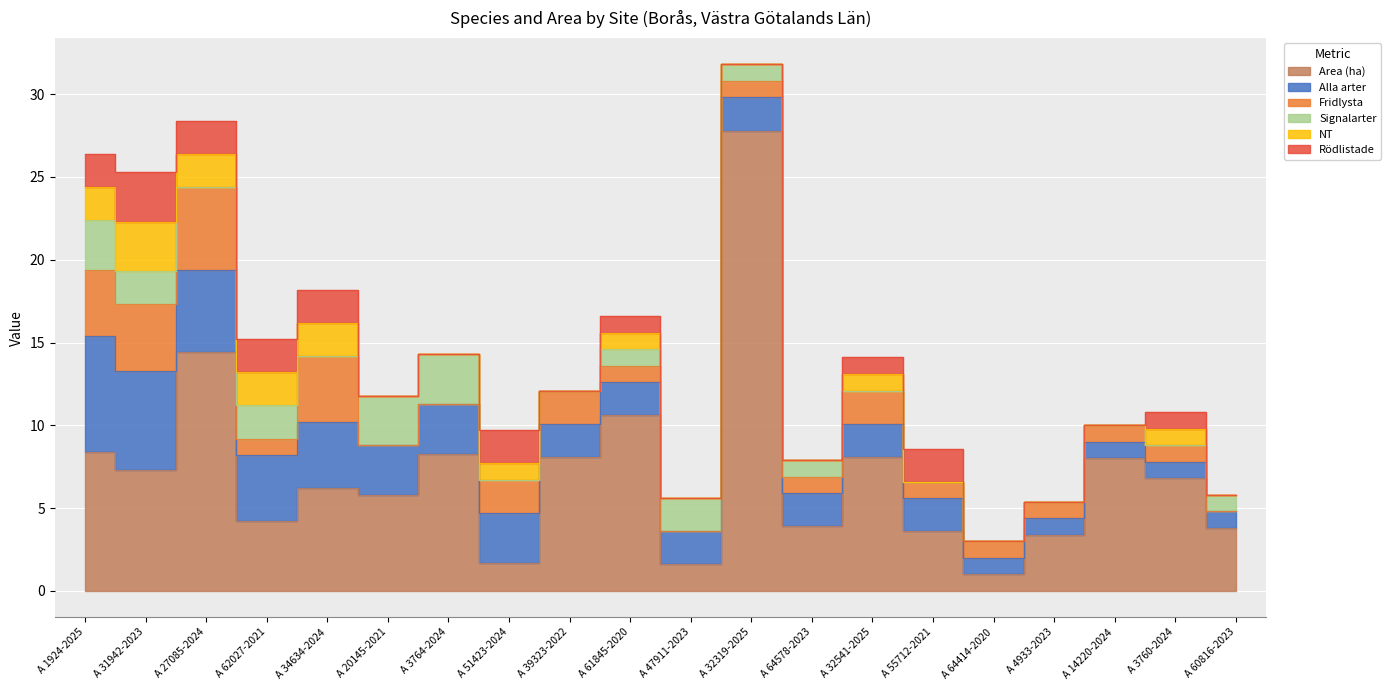

Between A 34634-2024 and A 3764-2024, which is larger?

A 3764-2024